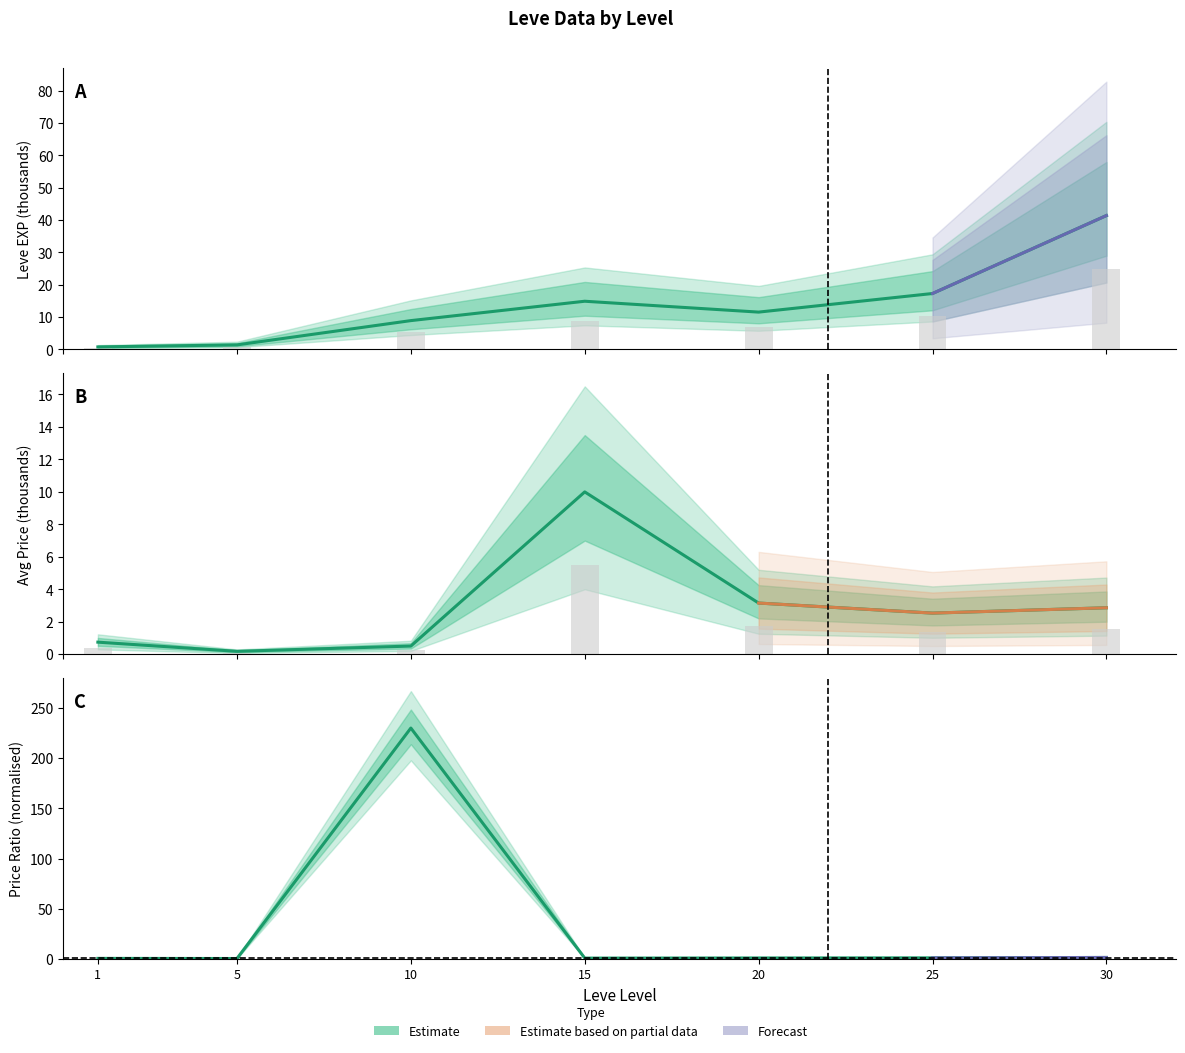

Count the number of data series in this chart.

3